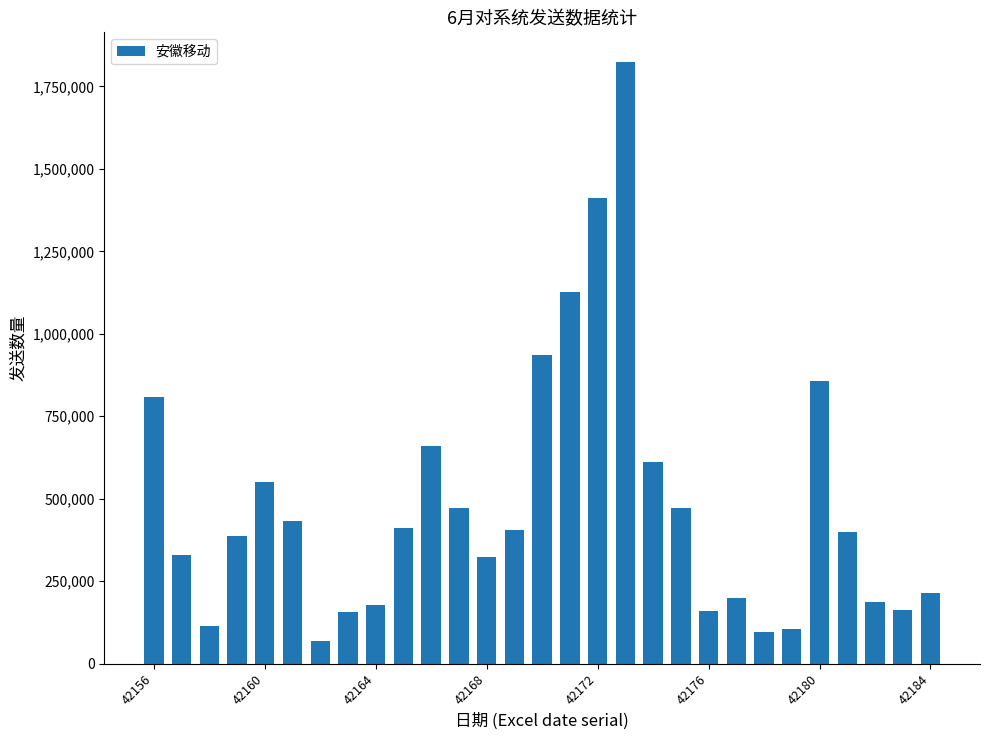

What is the difference between the maximum and minimum values?

1754930